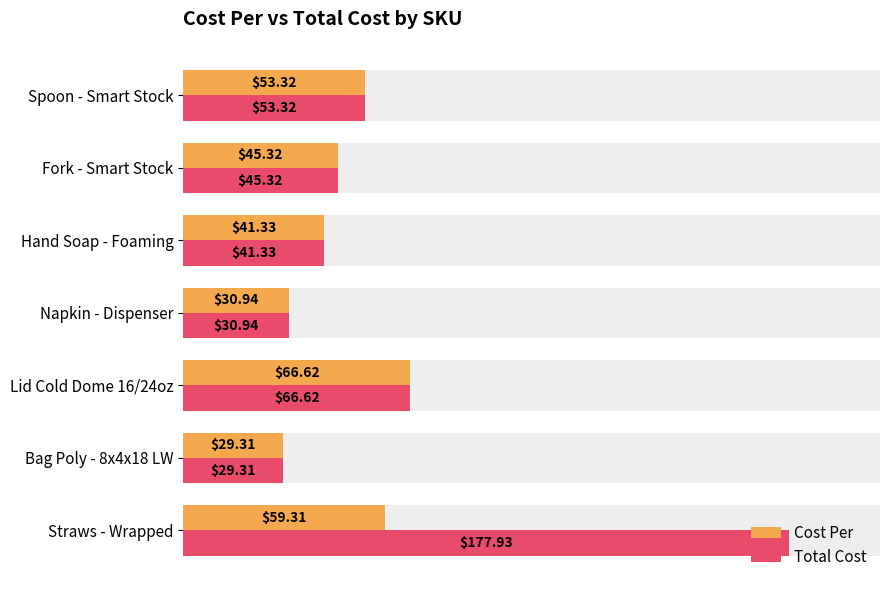

How many bars are there in each group?

2